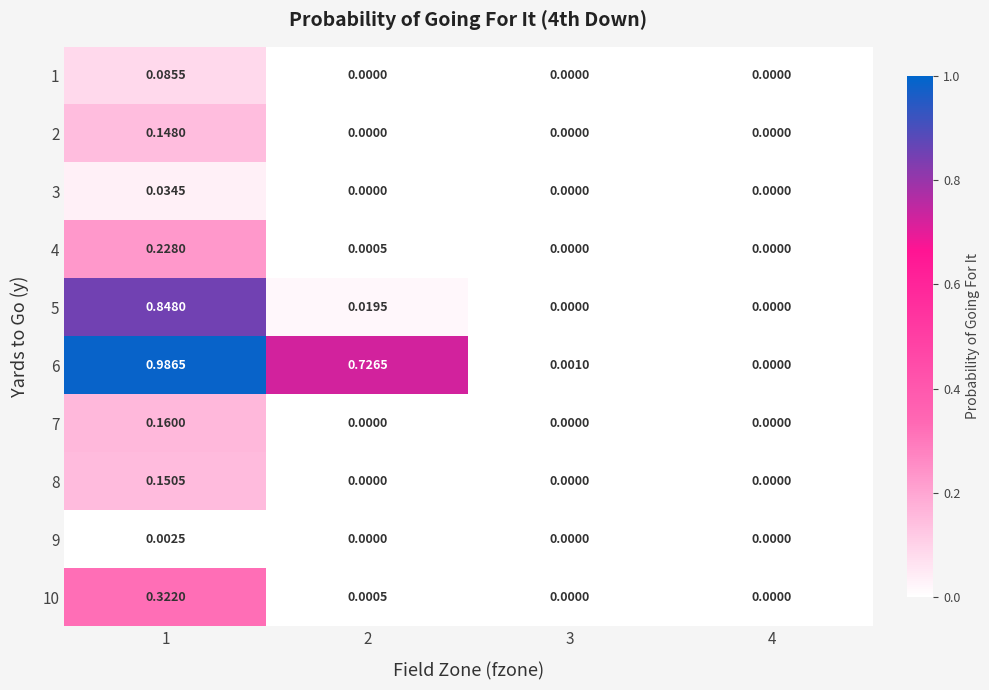

How many values in the 8 series exceed 0?

1